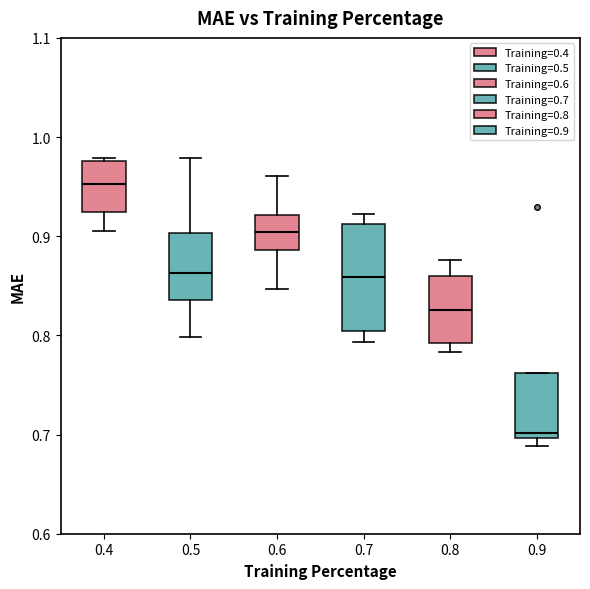

Where is the upper edge of the box at x = 0.7 on the y-axis? The values are not printed on the chart, so give them approximately, as read against the axis.

0.91